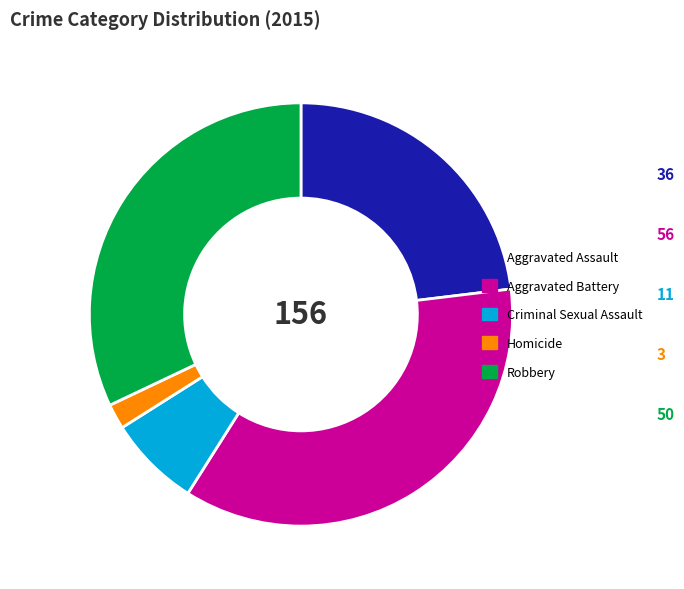

Between Criminal Sexual Assault and Aggravated Battery, which is larger?

Aggravated Battery